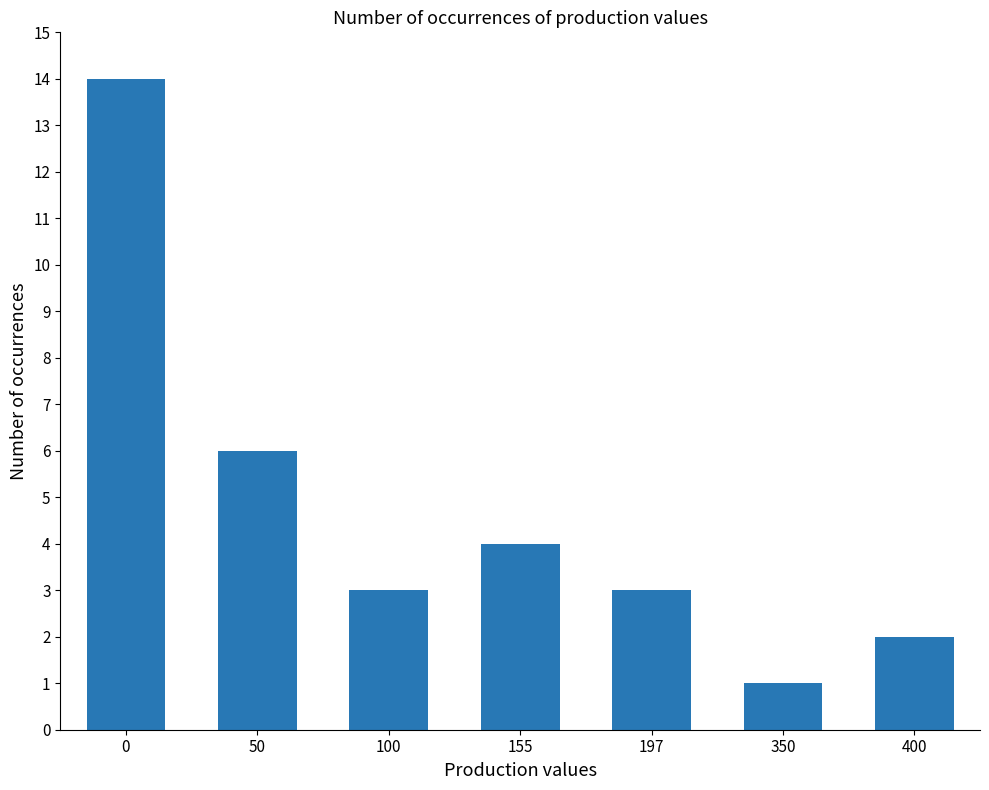

The chart shows a value of 2 at 50. True or false?

False